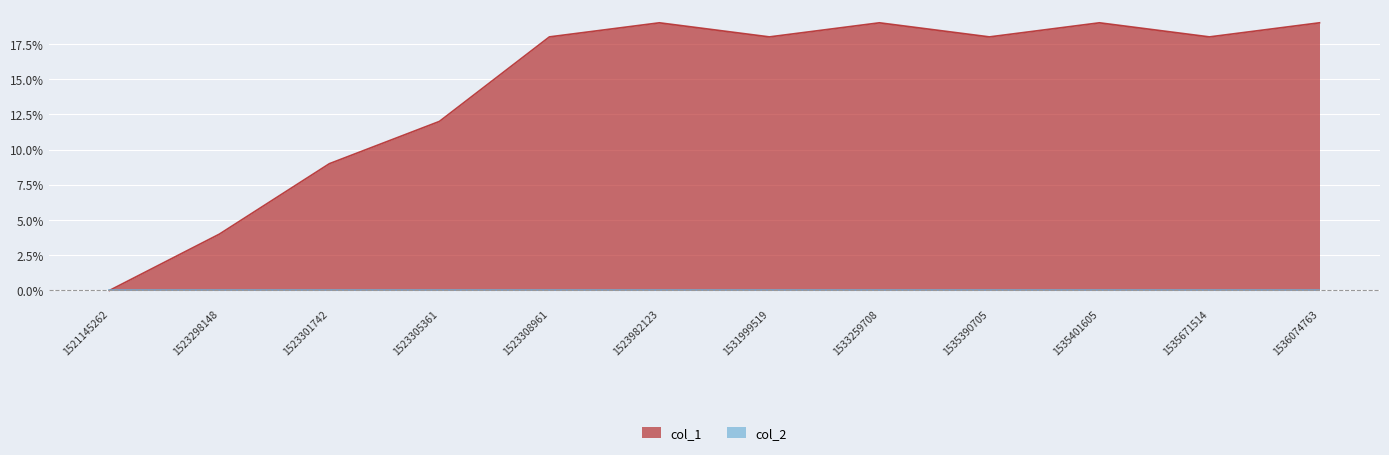

What is the value of the 9th point from the left?

18